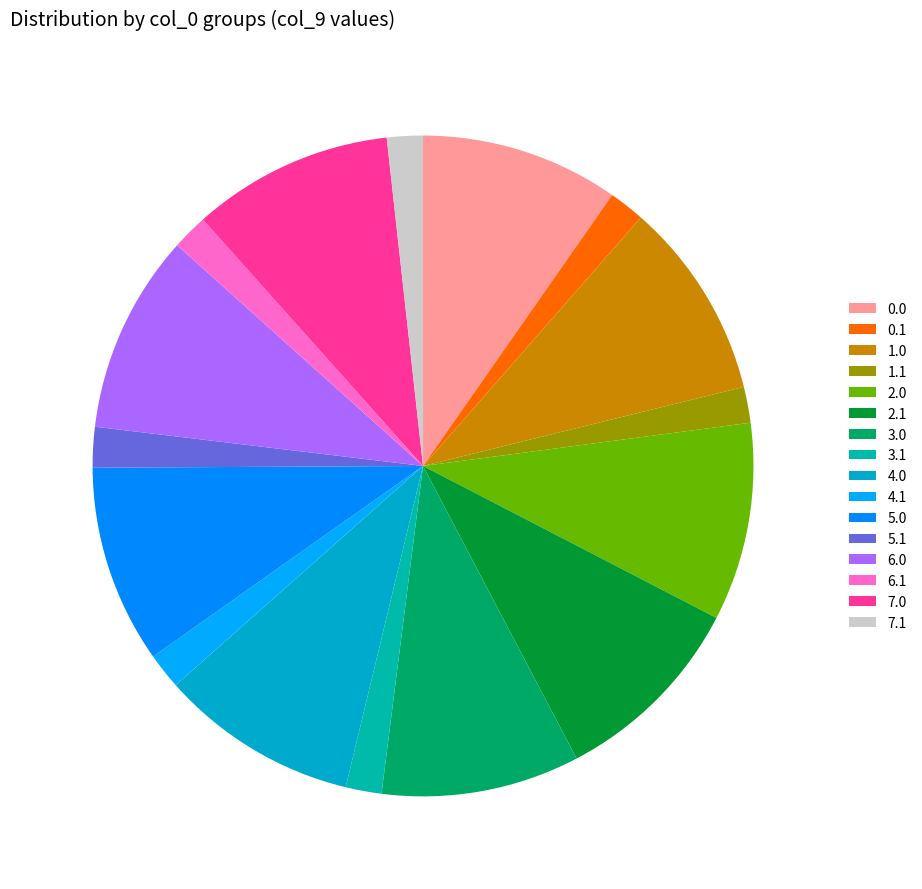

What percentage is the 4.1 slice, to the nearest percent?

2%